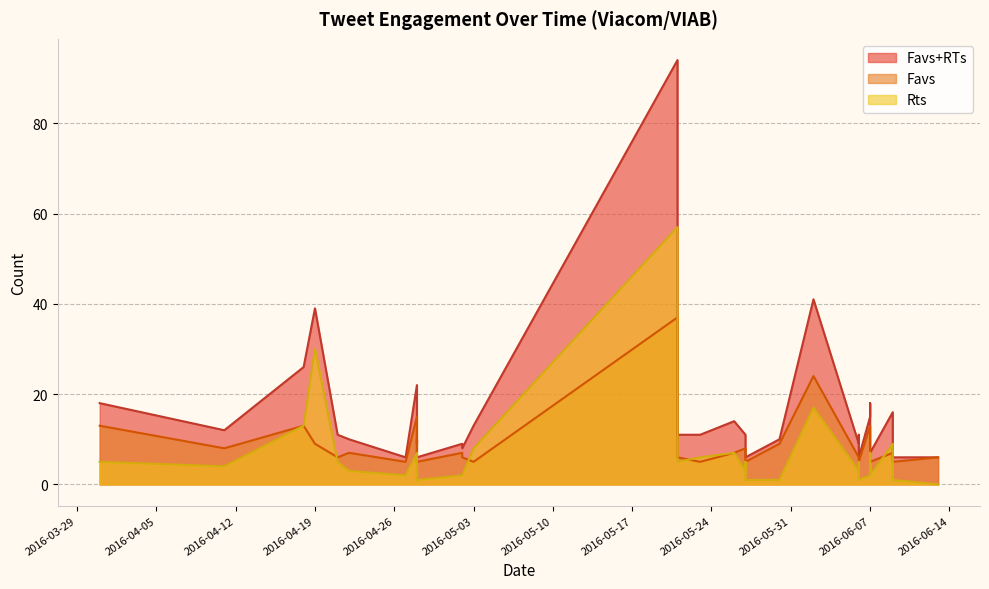

Which series has the largest total across all categories?

Favs+RTs